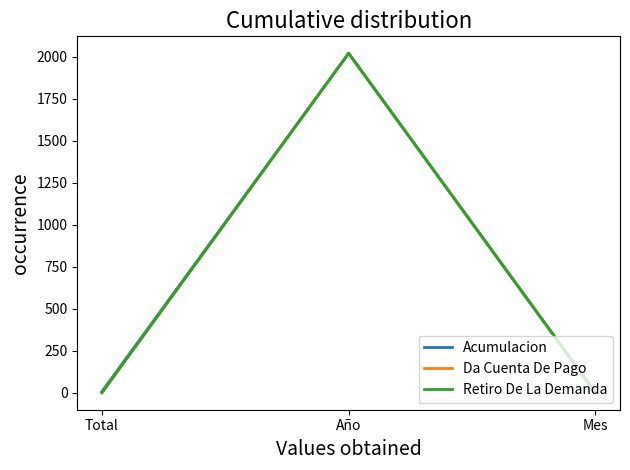

The Da Cuenta De Pago series shows 2 at Mes. True or false?

True